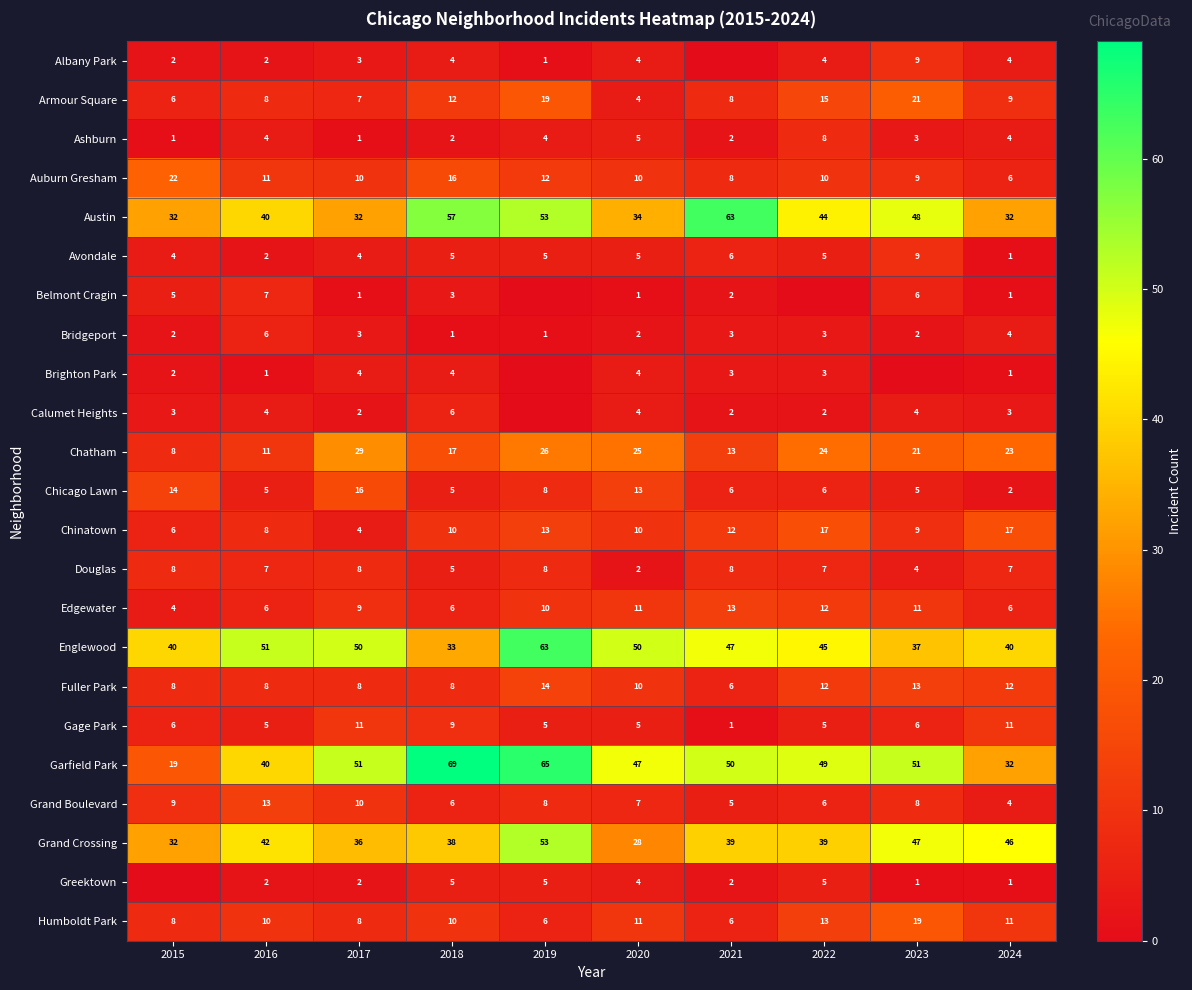

Is the value of Auburn Gresham at 2020 greater than the value of Chicago Lawn at 2022?

Yes